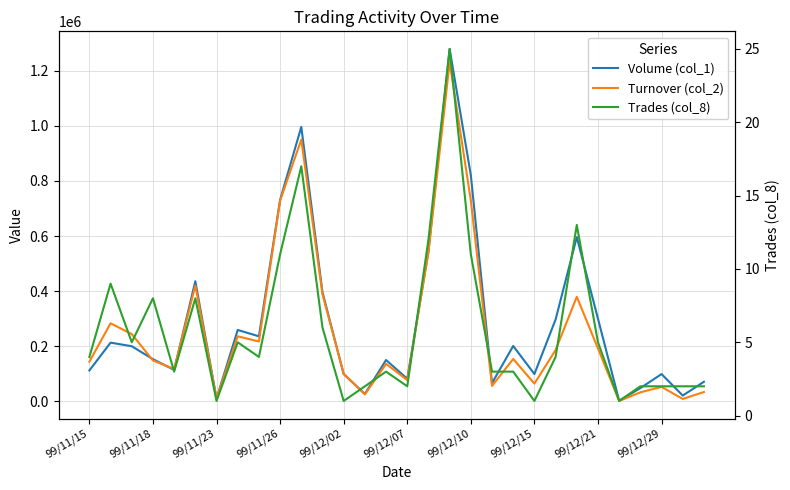

True or false: Volume (col_1) has a value of 172757 at 99/12/02.

False